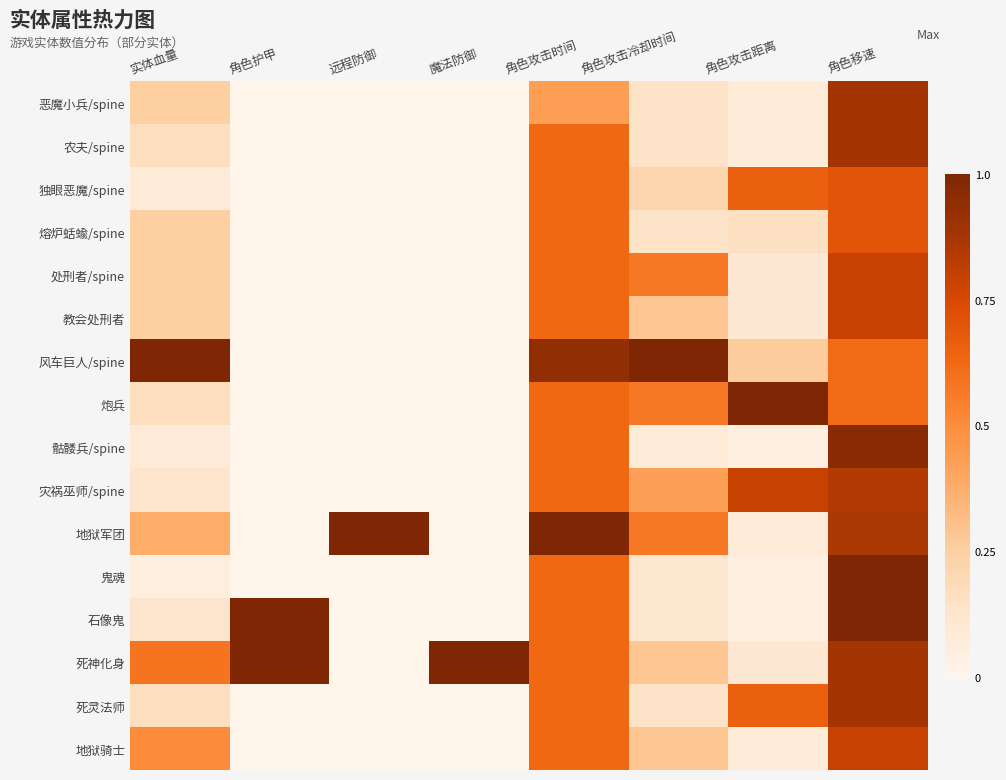

Which label corresponds to the largest value in the chart?

实体血量